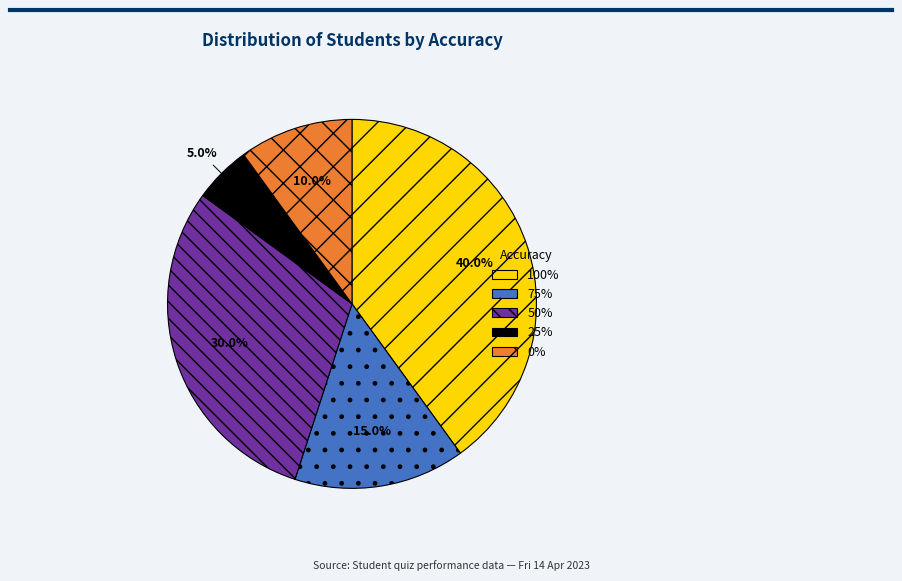

What is the smallest slice in the pie chart?

25%